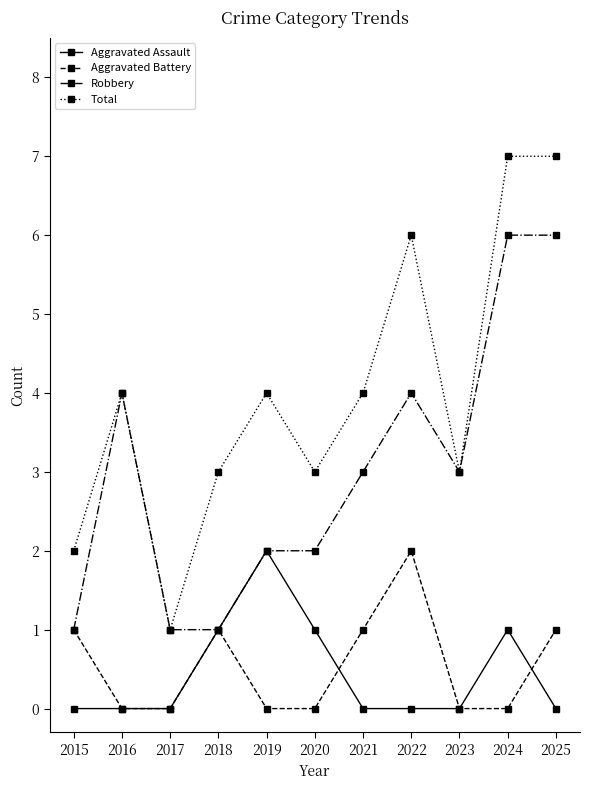

What is the maximum value shown in the chart?

7